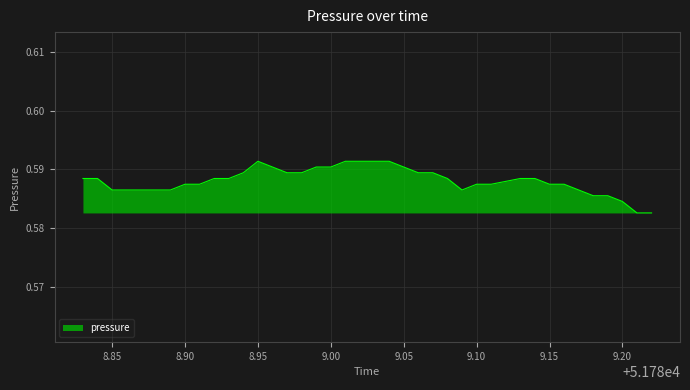

Is it true that the value at 9.10 is 1.0?

False